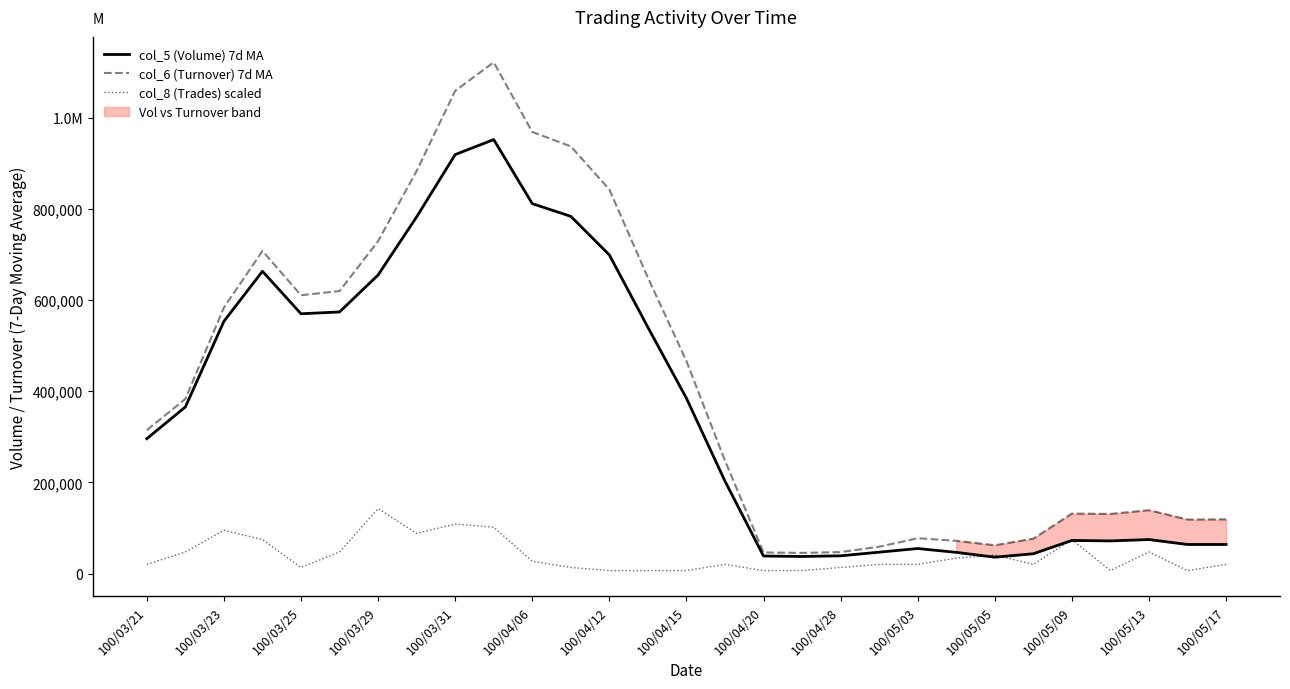

What is the average value of the col_8 (Trades) scaled series?

39381.3